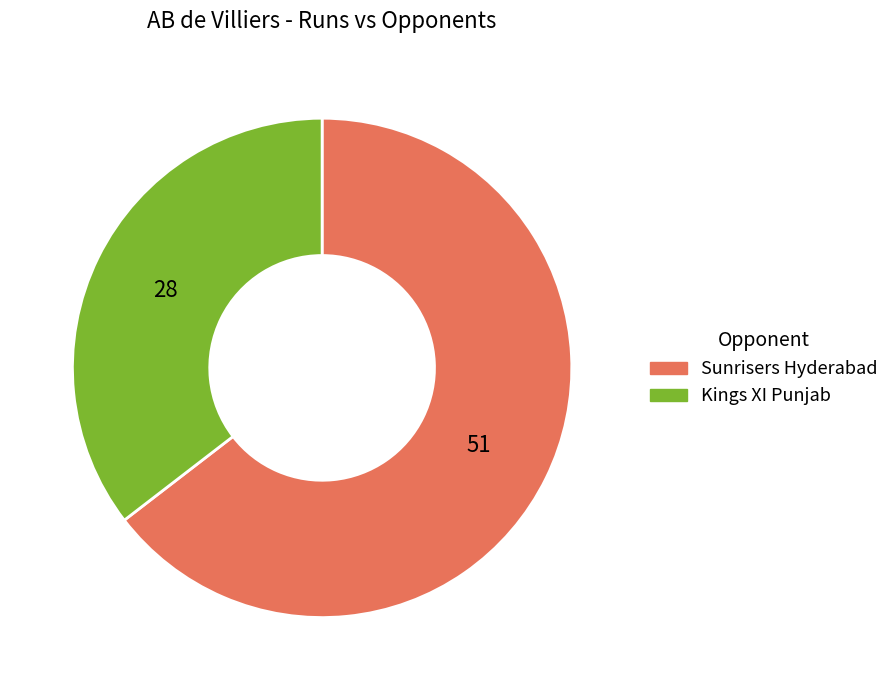

Which category has the smallest portion of the pie?

Kings XI Punjab